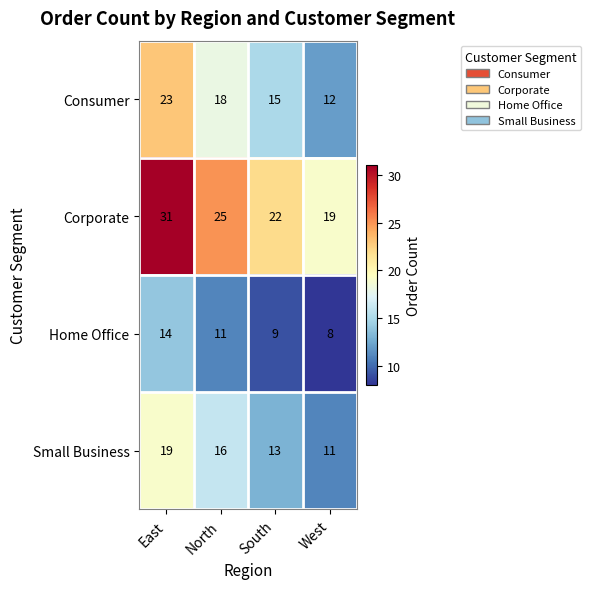

At which category does the chart reach its peak across all series?

East